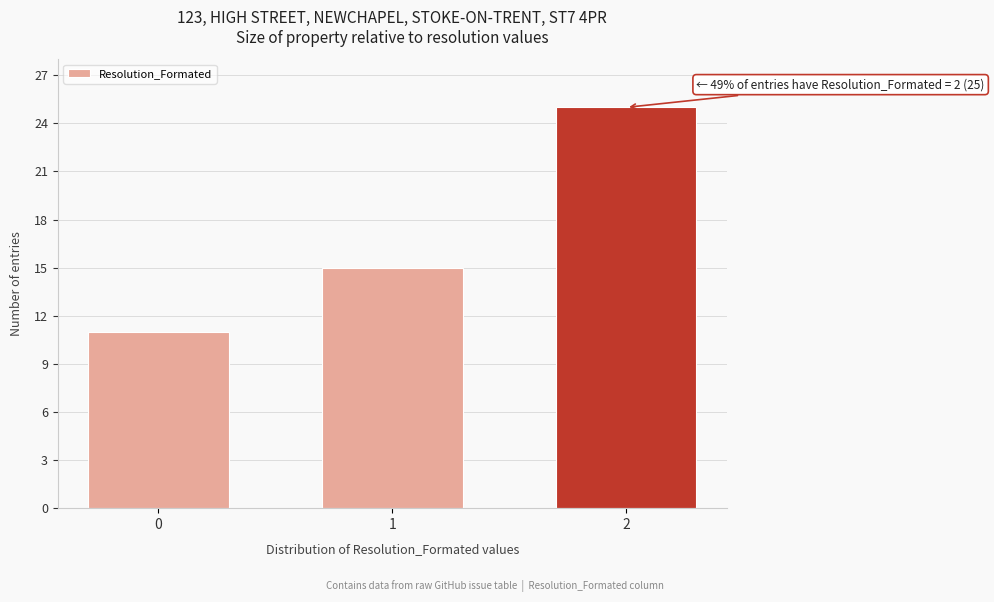

Reading right to left, extract all data points from this chart.

25	15	11